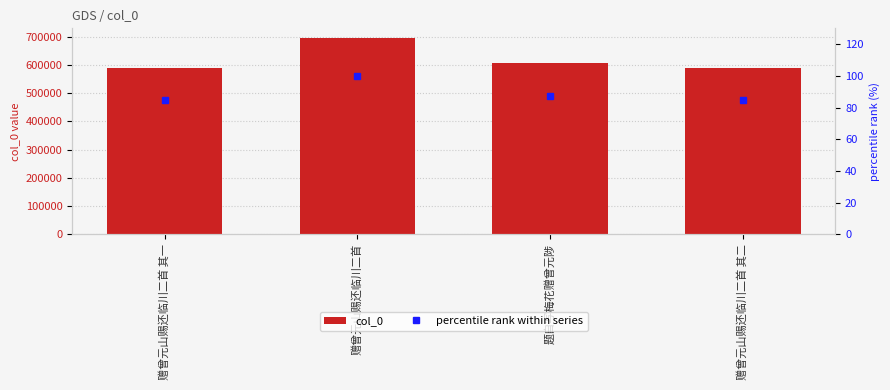

At how many categories does at least one series exceed 644260?

1